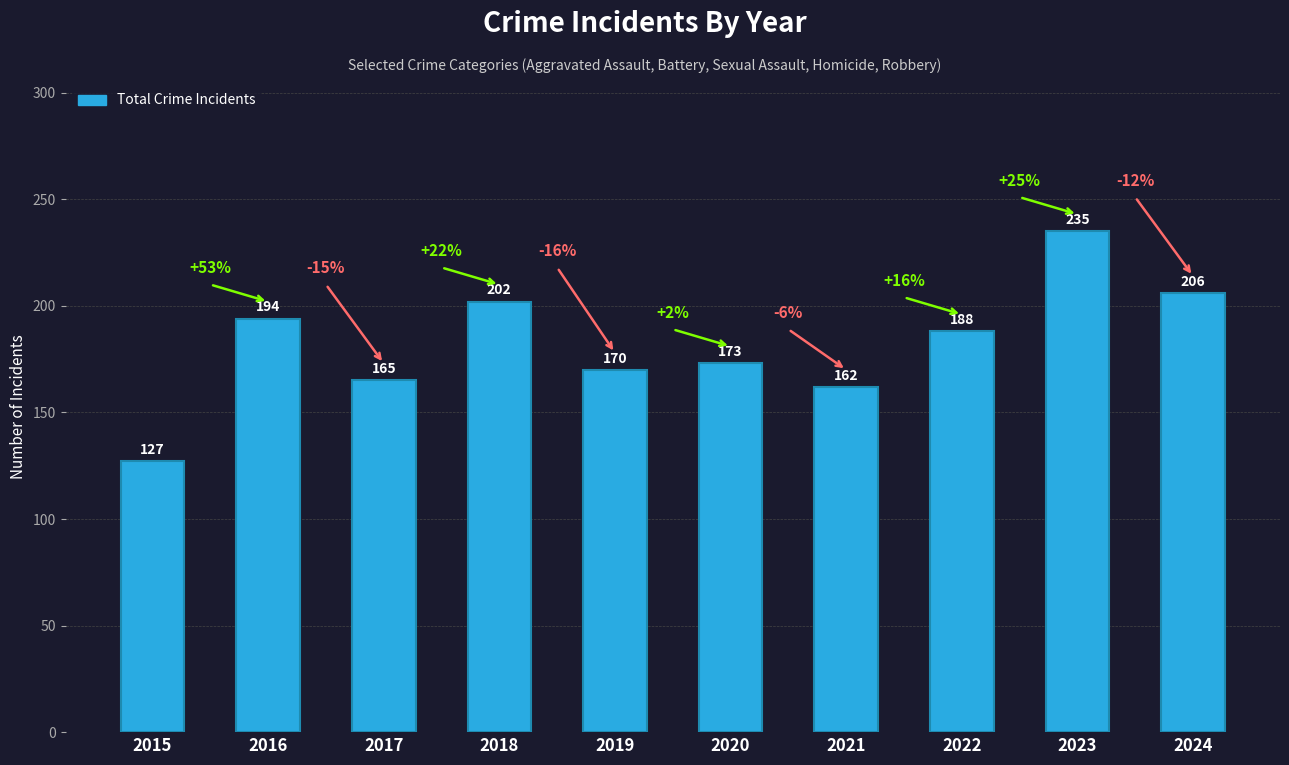

How many bars are there in total?

10